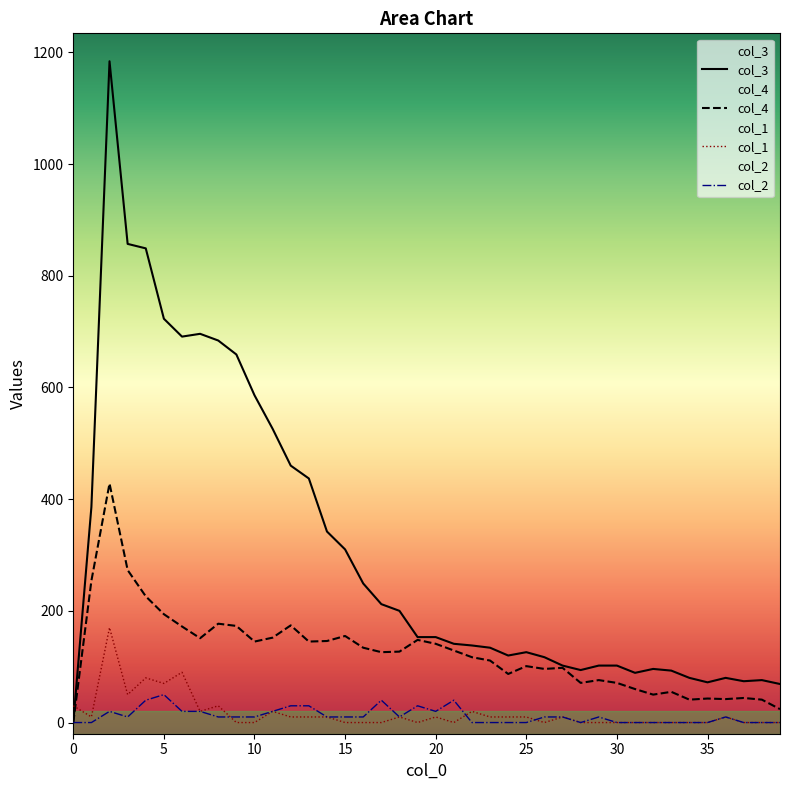

Reading left to right, transcribe all the data shown in this chart.

col_1: 0=30	1=10	2=170	3=50	4=80	5=70	6=90	7=20	8=30	9=0	10=0	11=20	12=10	13=10	14=10	15=0	16=0	17=0	18=10	19=0	20=10	21=0	22=20	23=10	24=10	25=10	26=0	27=10	28=0	29=0	30=0	31=0	32=0	33=0	34=0	35=0	36=10	37=0	38=0	39=0
col_2: 0=0	1=0	2=20	3=10	4=40	5=50	6=20	7=20	8=10	9=10	10=10	11=20	12=30	13=30	14=10	15=10	16=10	17=40	18=10	19=30	20=20	21=40	22=0	23=0	24=0	25=0	26=10	27=10	28=0	29=10	30=0	31=0	32=0	33=0	34=0	35=0	36=10	37=0	38=0	39=0
col_3: 0=0	1=386	2=1184	3=857	4=849	5=723	6=691	7=696	8=684	9=659	10=586	11=526	12=460	13=437	14=342	15=310	16=249	17=212	18=200	19=153	20=153	21=141	22=138	23=134	24=120	25=126	26=117	27=102	28=94	29=102	30=102	31=89	32=96	33=93	34=80	35=72	36=80	37=74	38=76	39=69
col_4: 0=0	1=254	2=428	3=273	4=226	5=194	6=172	7=151	8=177	9=173	10=145	11=152	12=174	13=145	14=146	15=155	16=134	17=126	18=127	19=148	20=141	21=129	22=117	23=111	24=87	25=101	26=96	27=98	28=71	29=76	30=71	31=60	32=50	33=55	34=41	35=43	36=42	37=44	38=41	39=24